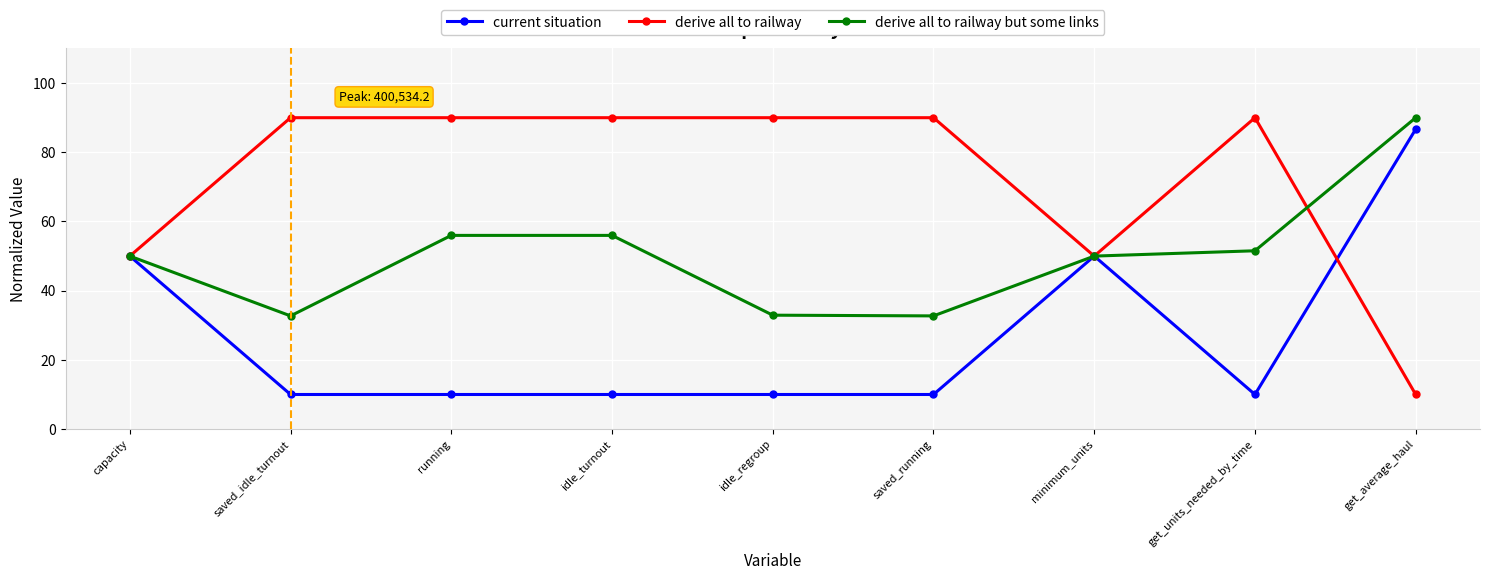

Read the current situation value at running.

10.0